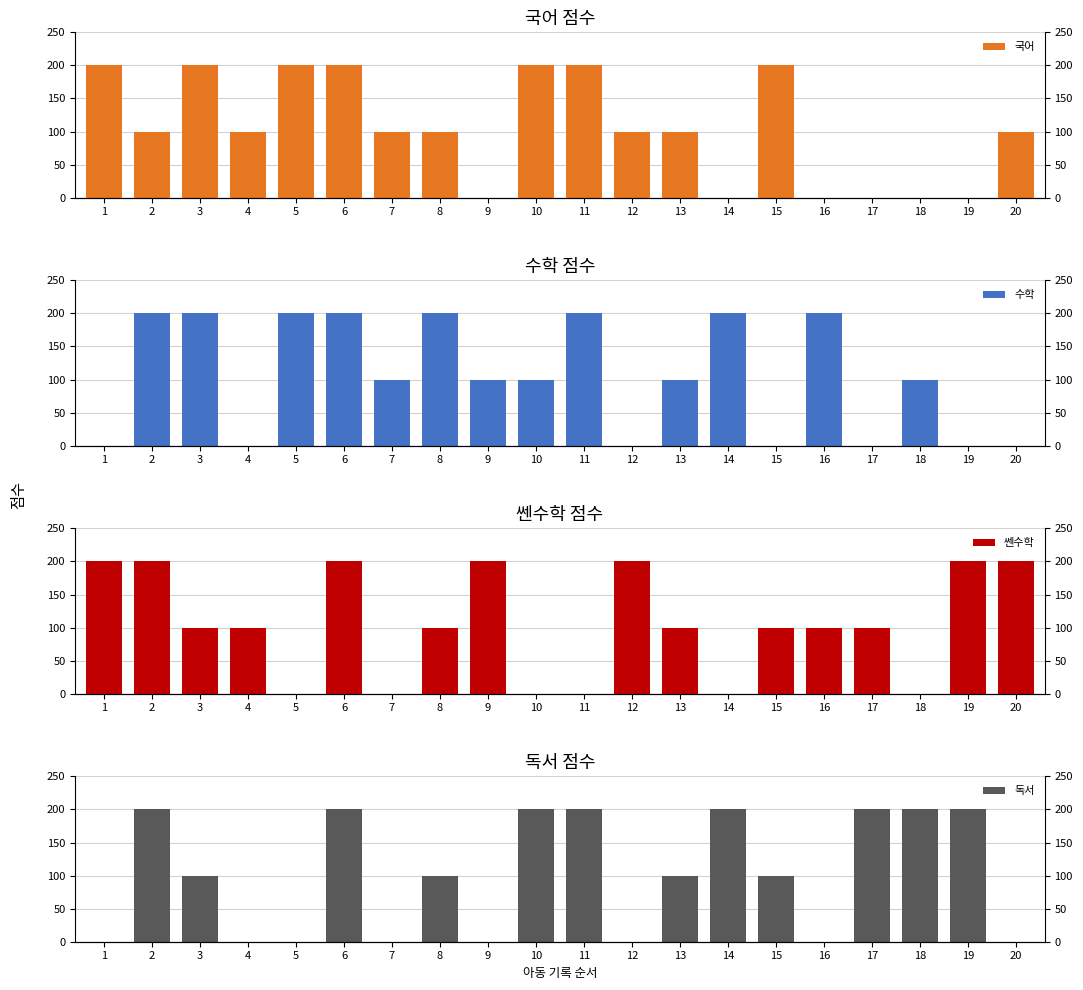

What is the difference between the maximum and minimum values in the 독서 series?

200